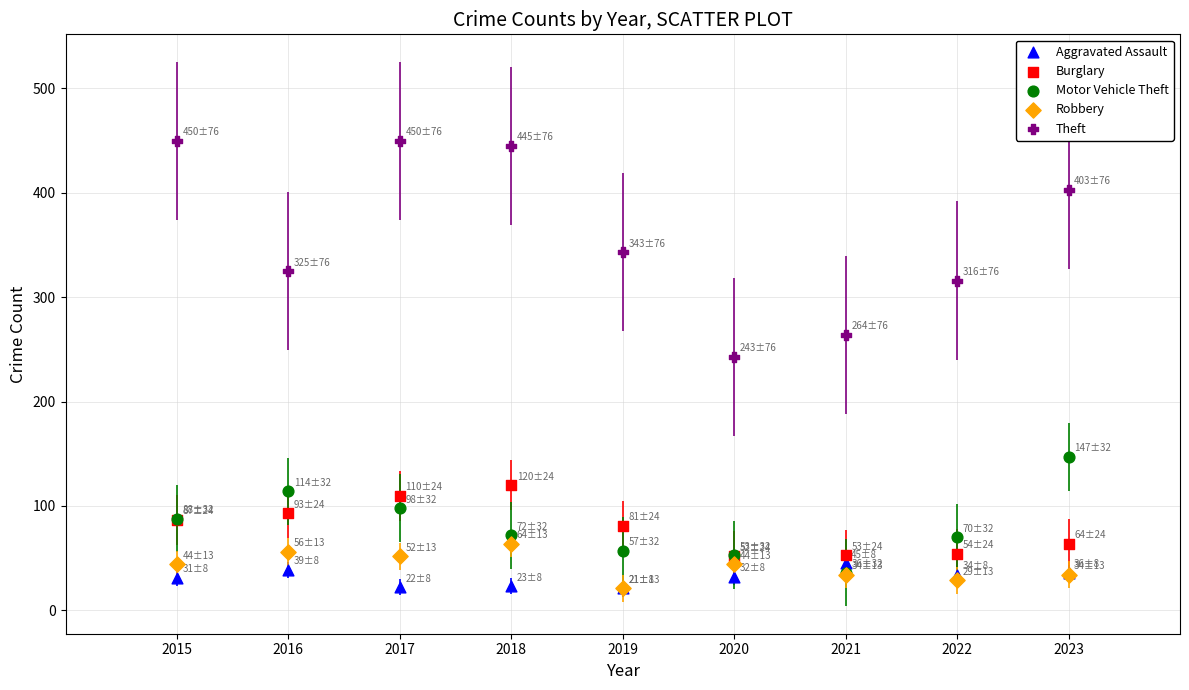

Across all series, what Y value is closest to 235?

243